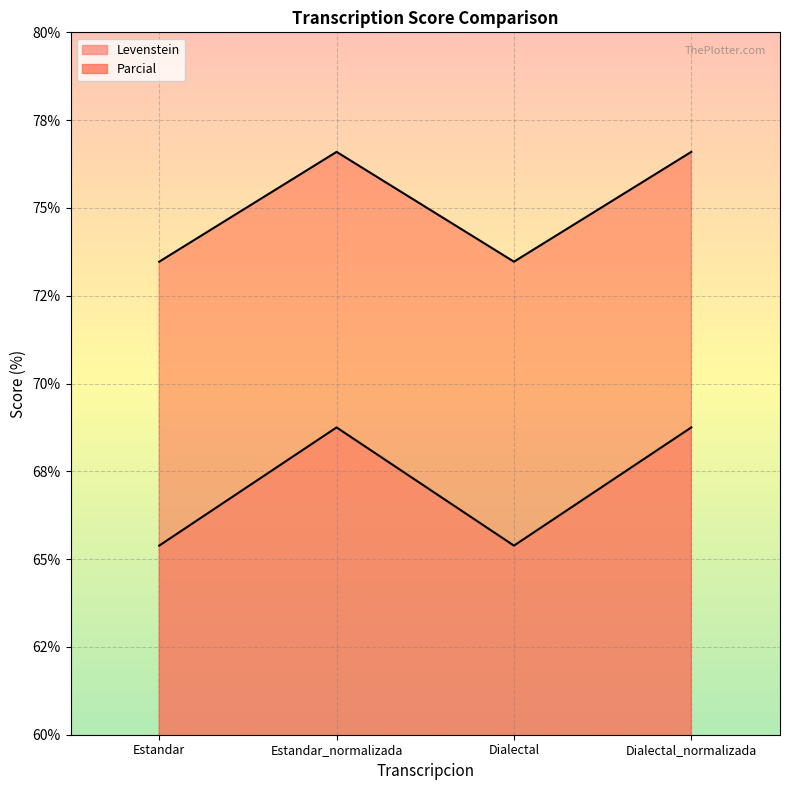

True or false: Levenstein has a value of 96.6 at Dialectal.

False